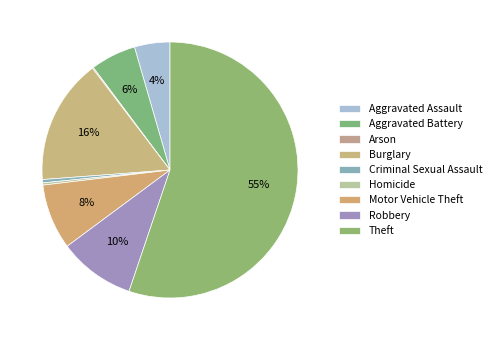

What is the total percentage of Robbery and Arson?

9.8%